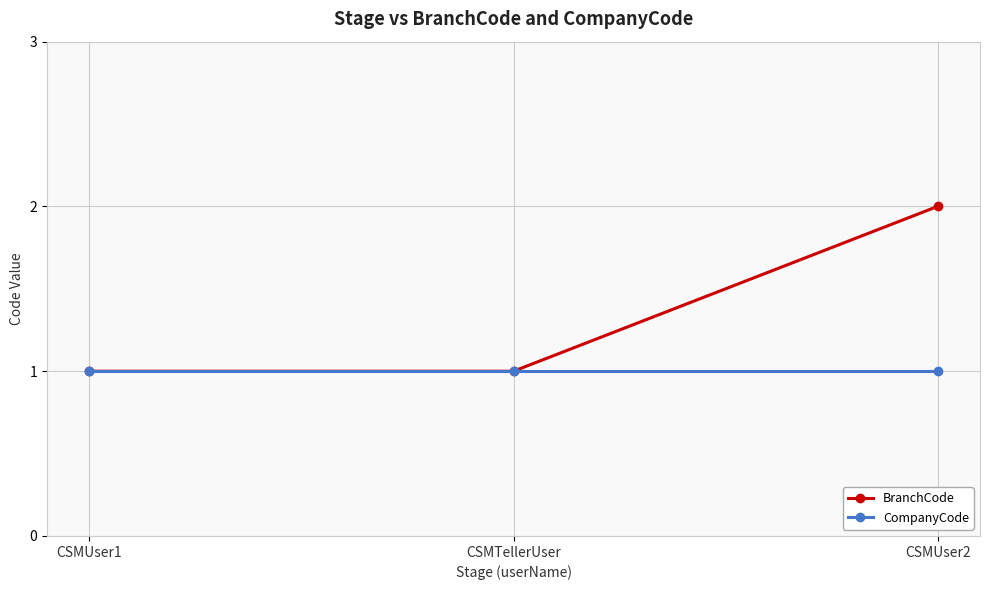

True or false: CompanyCode has a value of 1 at CSMTellerUser.

True